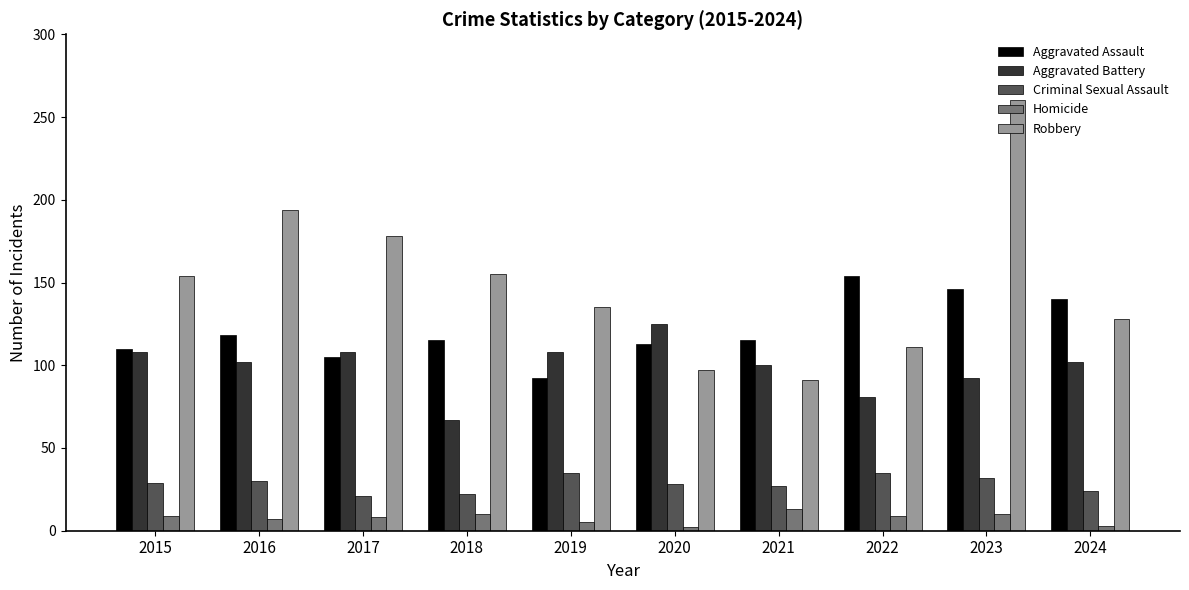

What is the value of the Homicide bar at the 5th from the left?

5